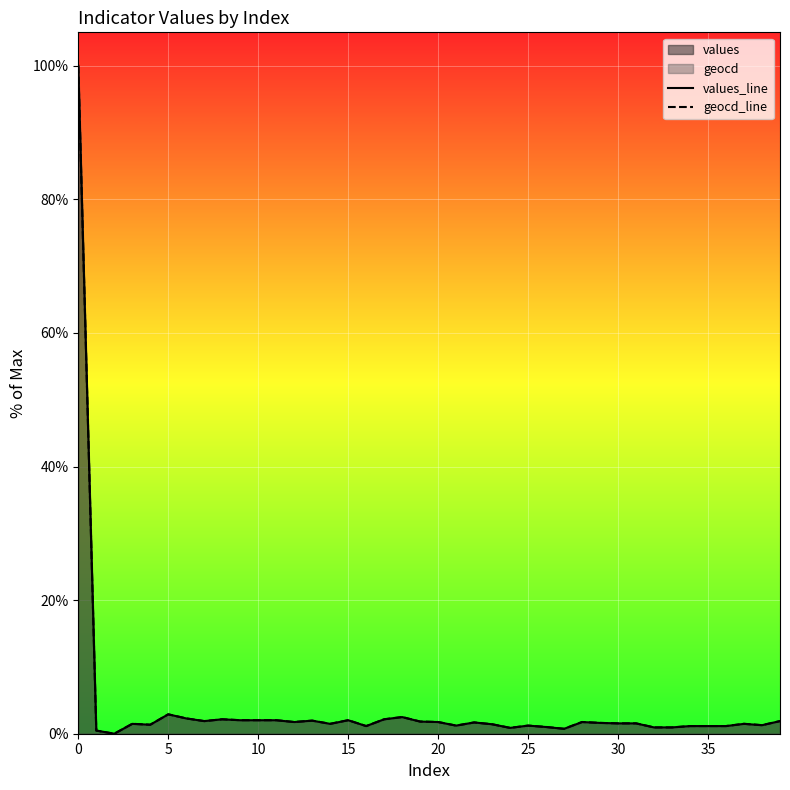

List the series in order of their overall mean, highest first.

geocd_line, values_line